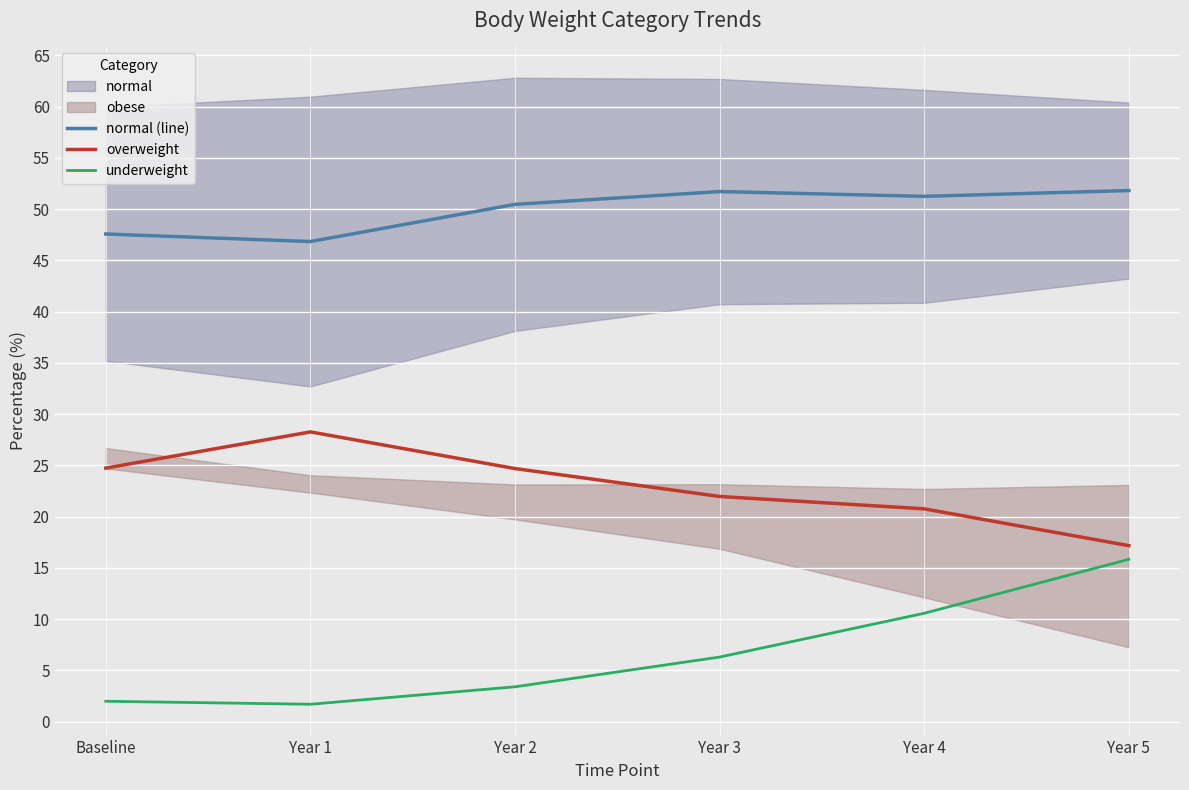

What is the average value of the overweight series?

22.9